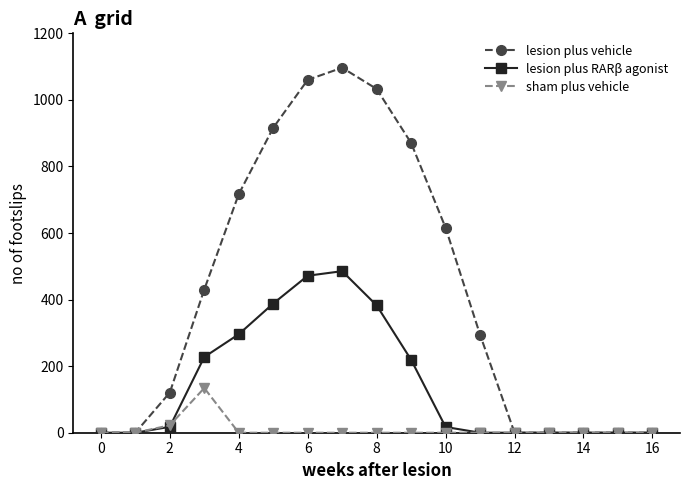

What is the maximum value for lesion plus RARβ agonist?

485.4